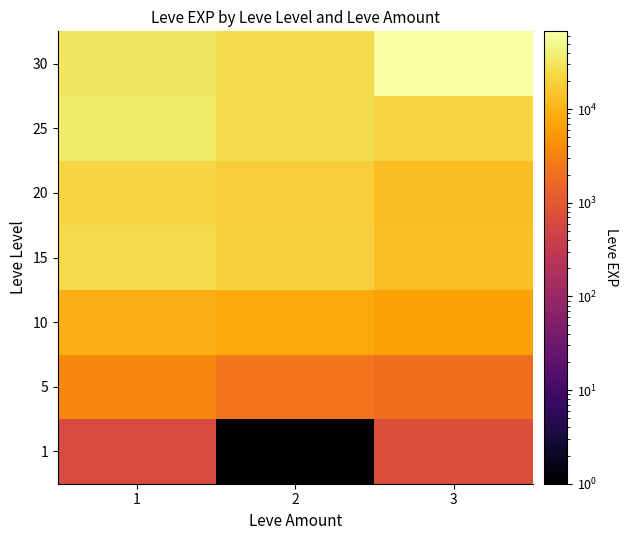

At how many categories does at least one series exceed 41638?

1